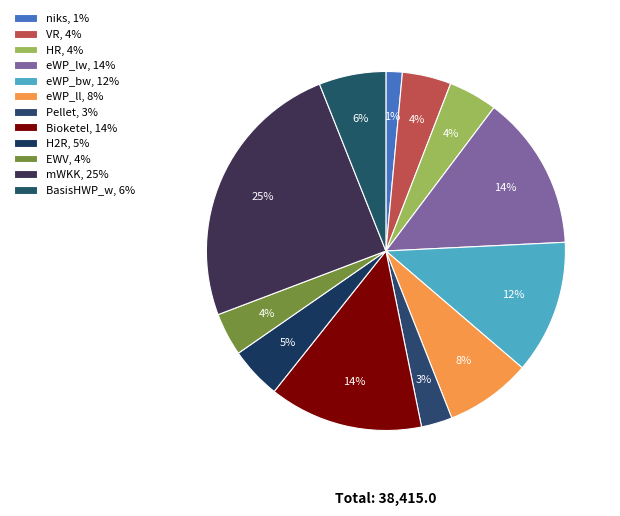

What is the change in value from Bioketel to H2R?

-3538.8